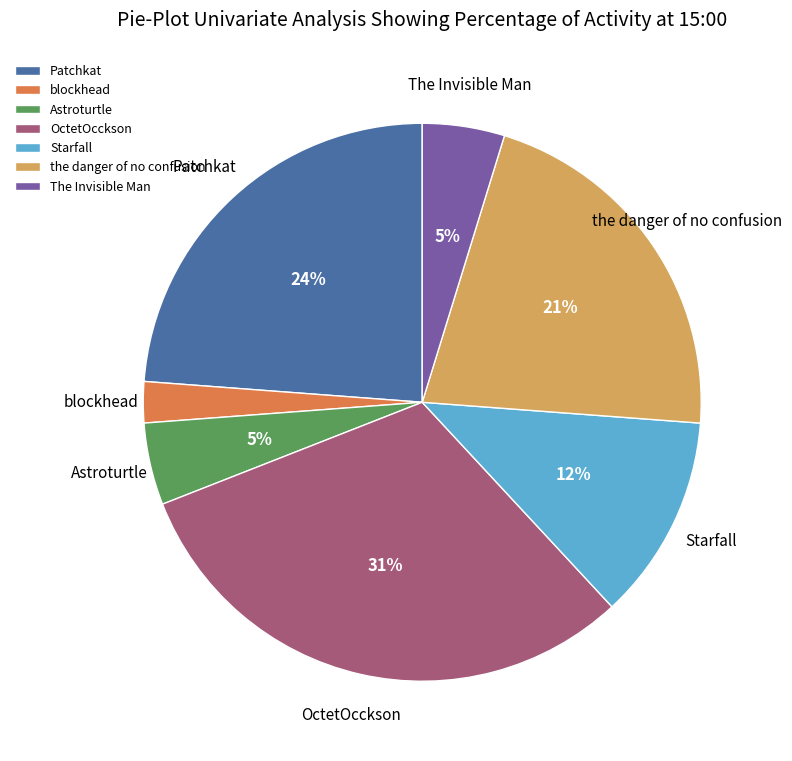

What percentage is the OctetOcckson slice, to the nearest percent?

31%